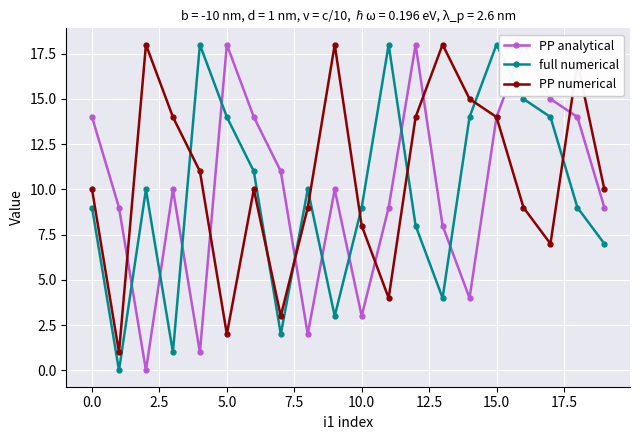

What are all the series names shown in the legend?

PP analytical, full numerical, PP numerical